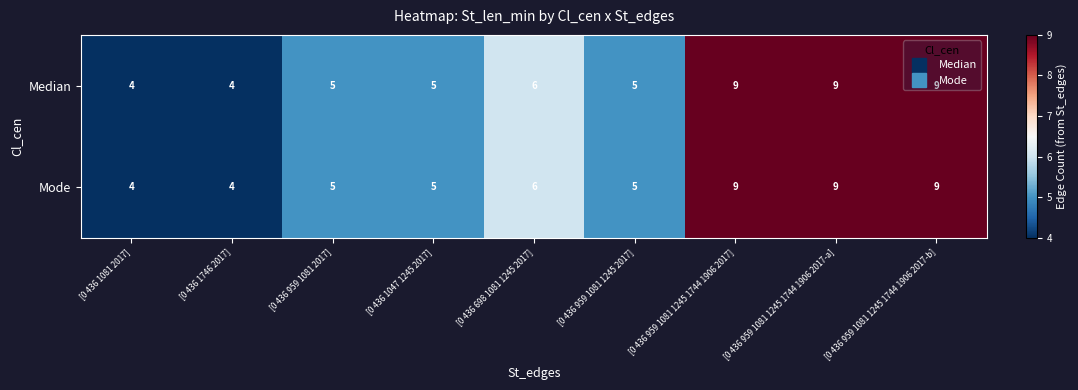

What is the maximum value shown in the chart?

9